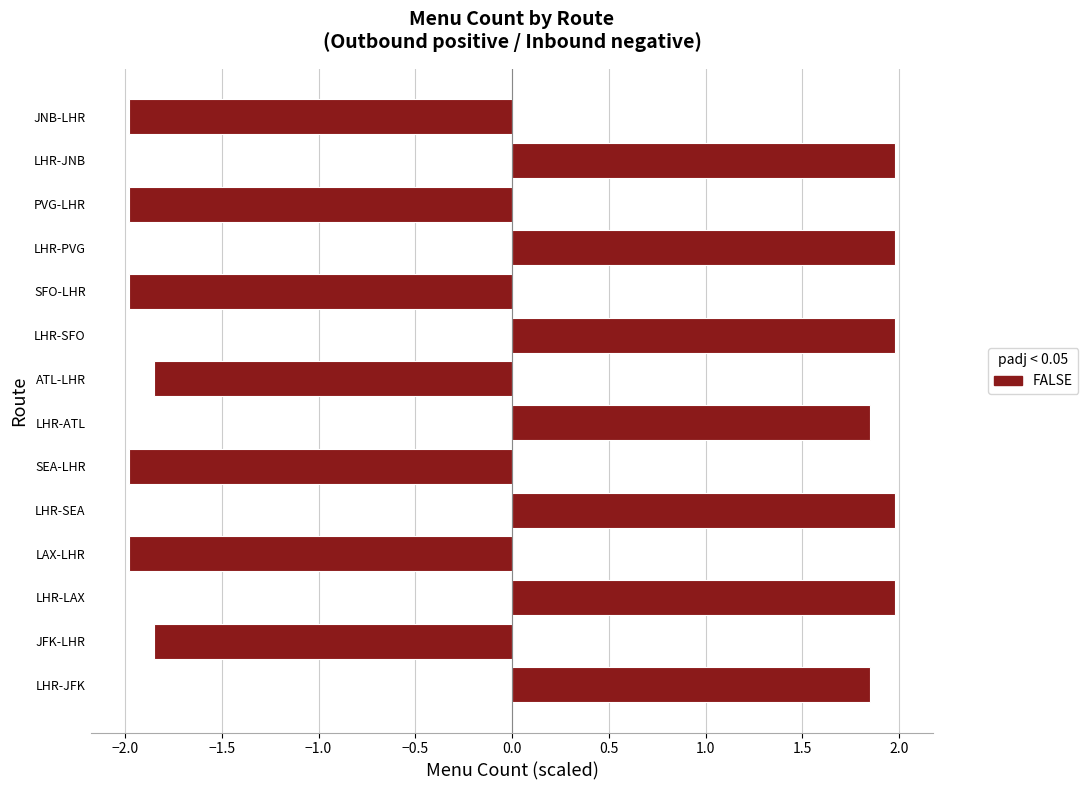

How many positive values are there?

7